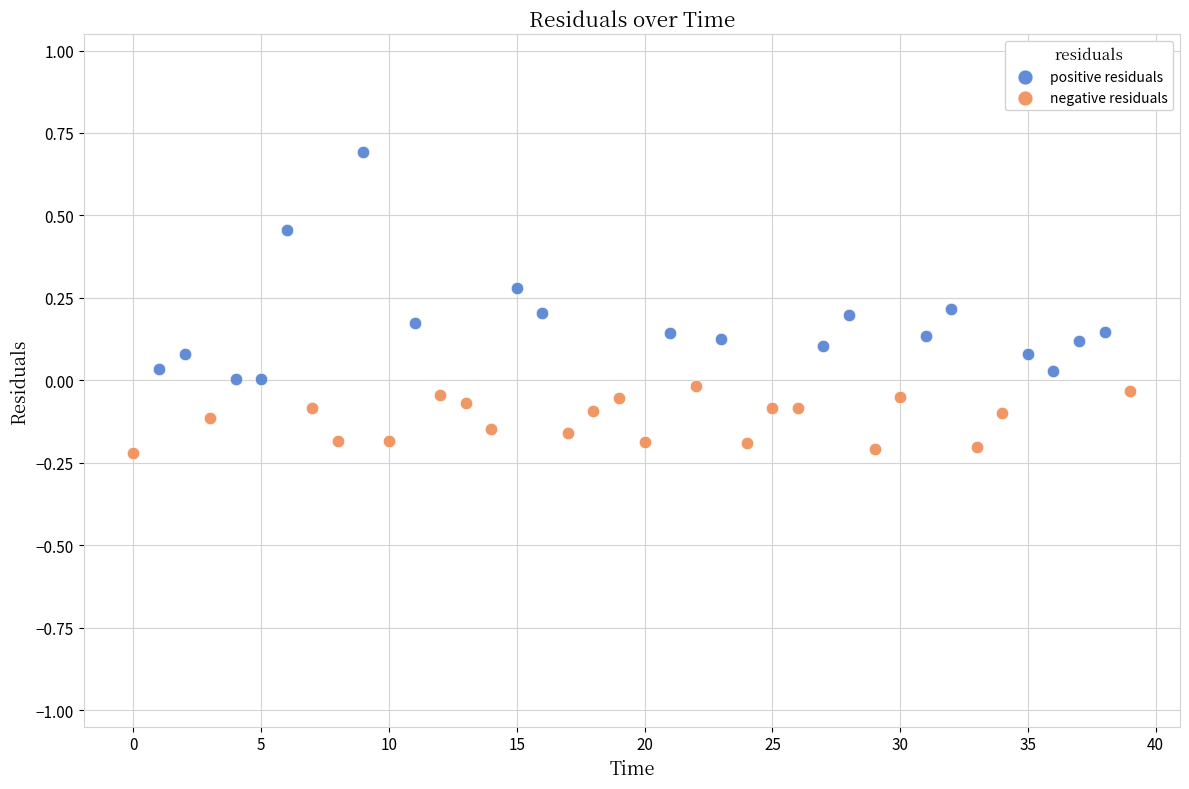

Which series has the widest spread of Y values?

positive residuals